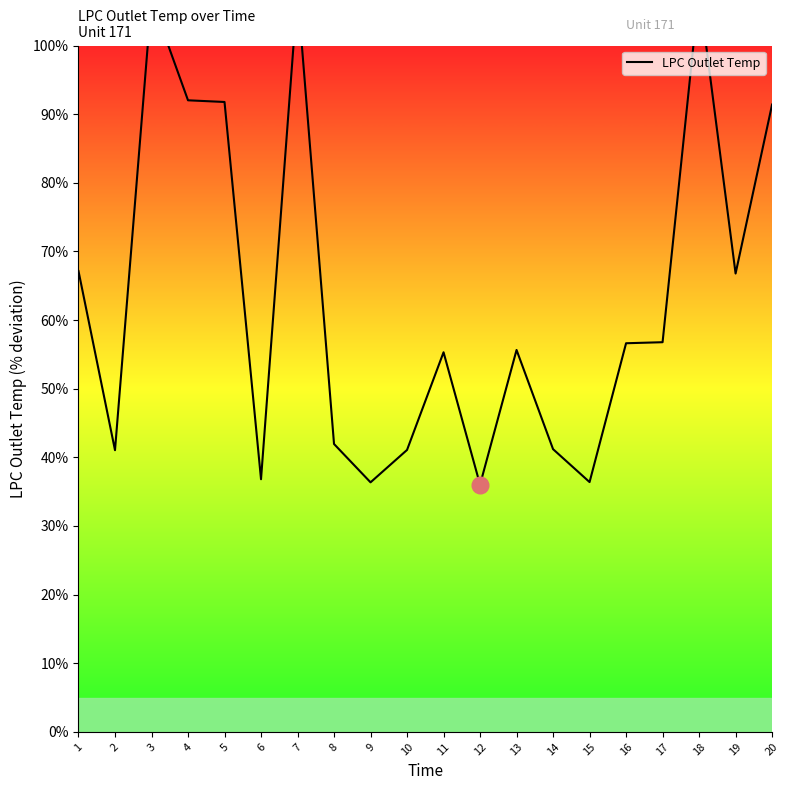

What is the change in value from 1 to 12?

-31.1